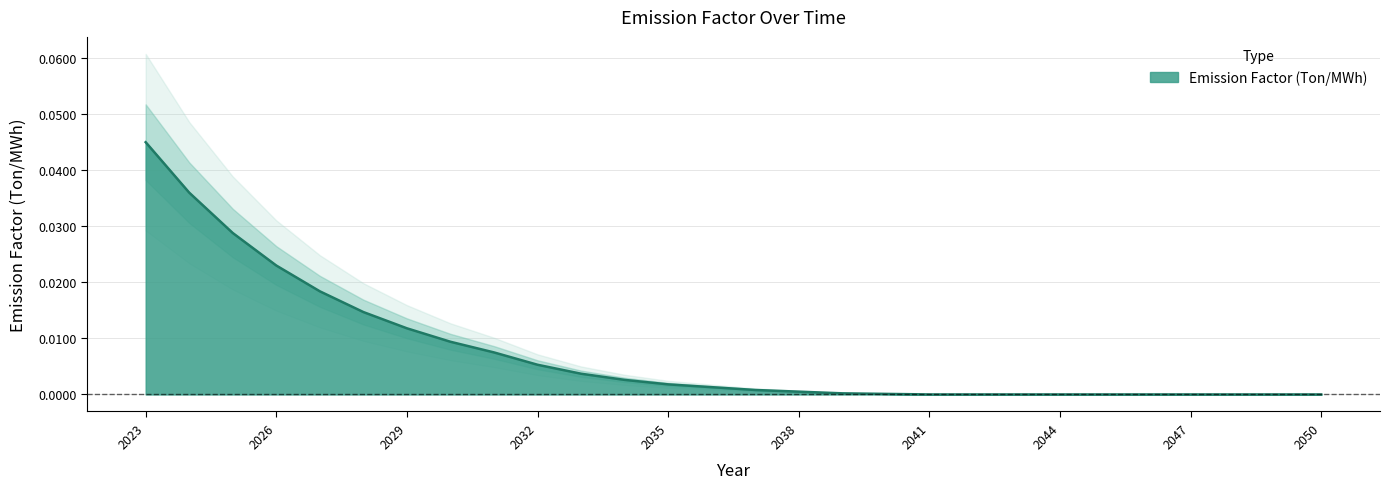

How many values exceed 0?

18